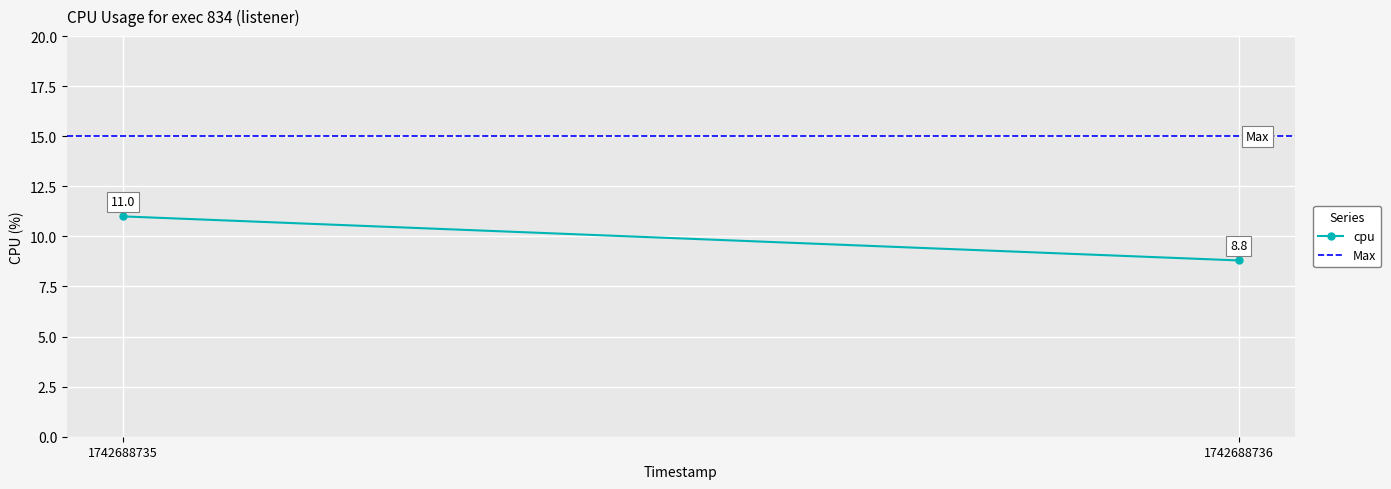

How many series are shown in this chart?

2